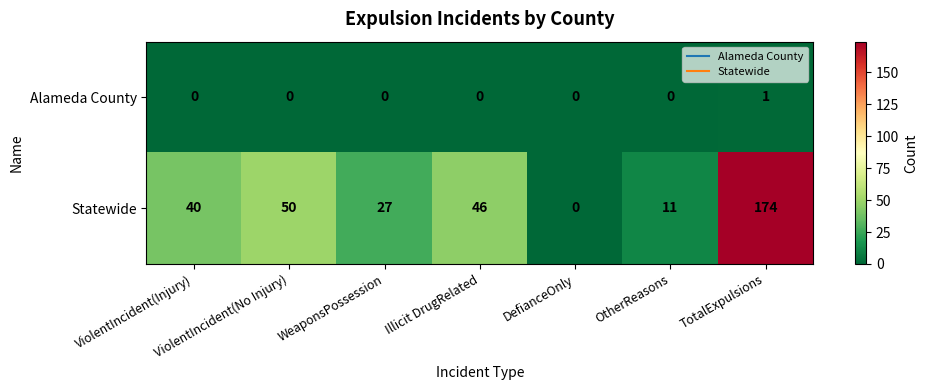

What is the greatest value displayed?

174